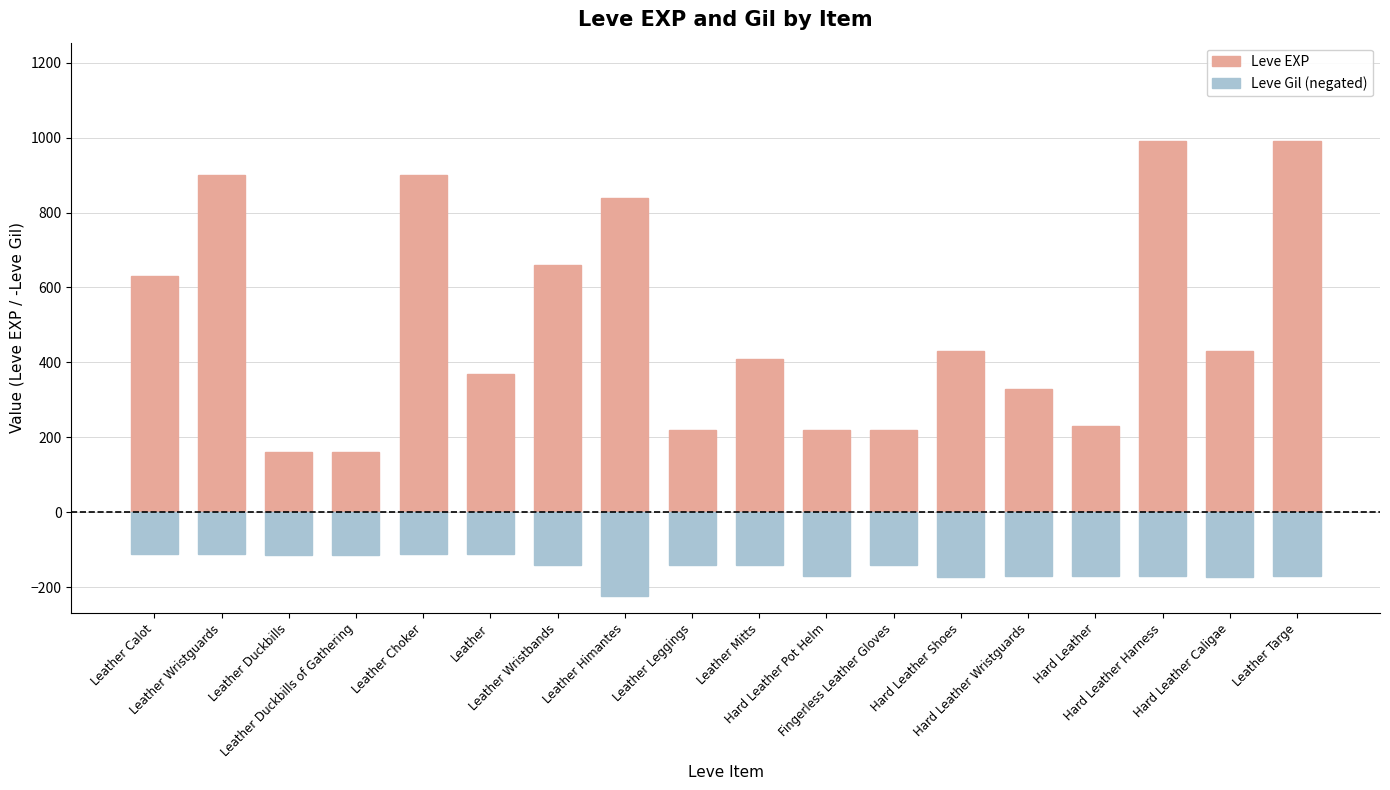

True or false: Leve Gil (negated) has a value of -156 at Leather Calot.

False